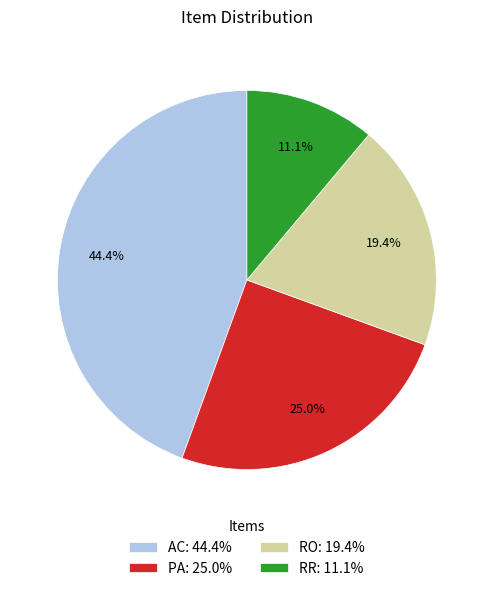

To the nearest percent, what is the difference between the largest and smallest slice percentages?

33%